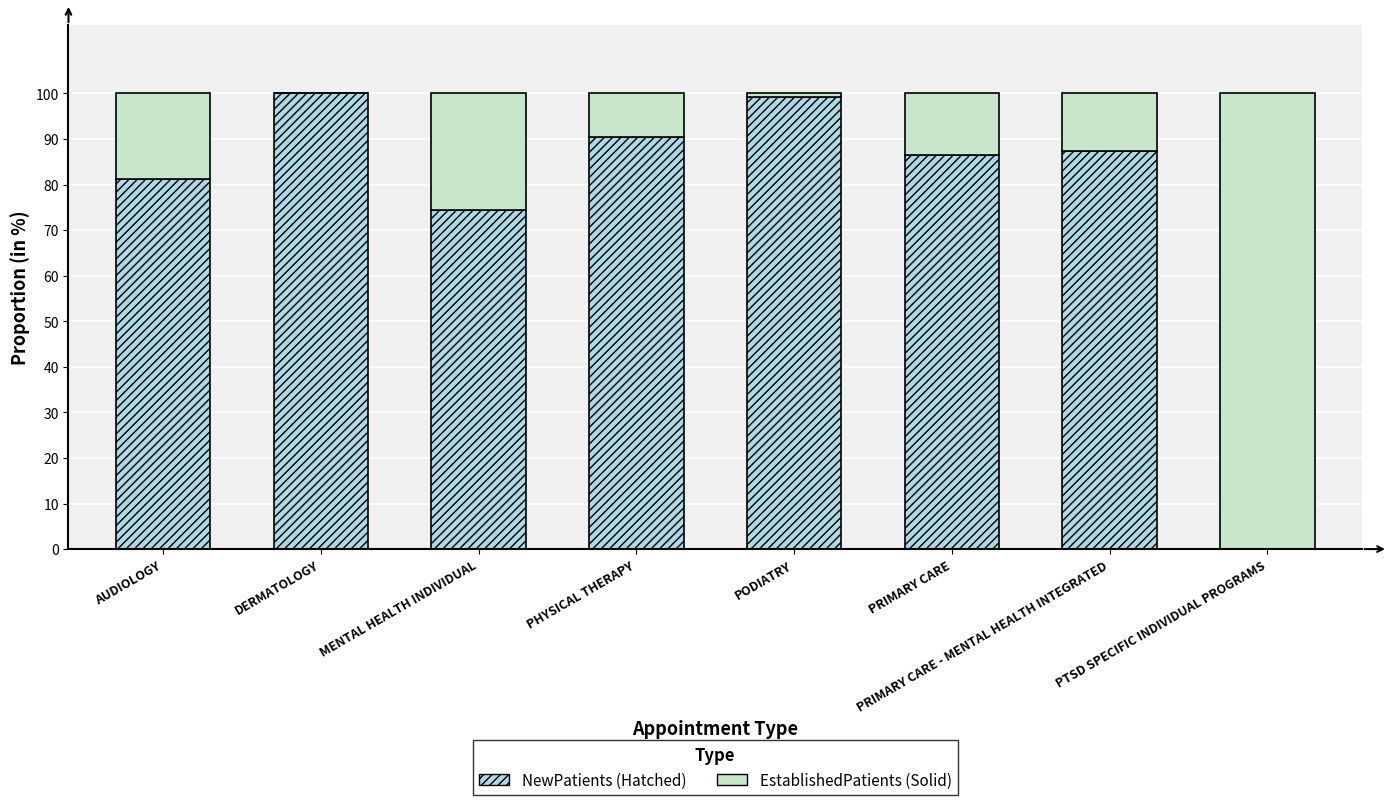

What is the total value across all series at DERMATOLOGY?

100.0